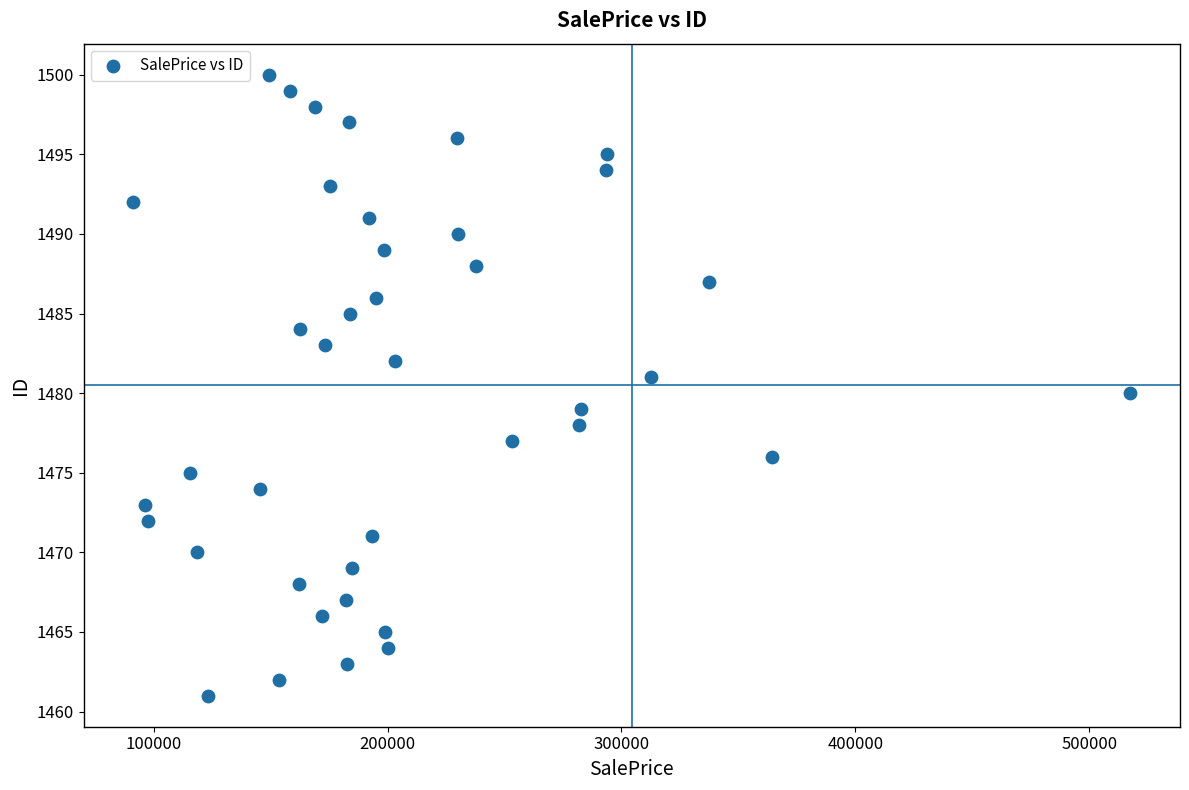

What is the range of Y values (max minus min)?

39